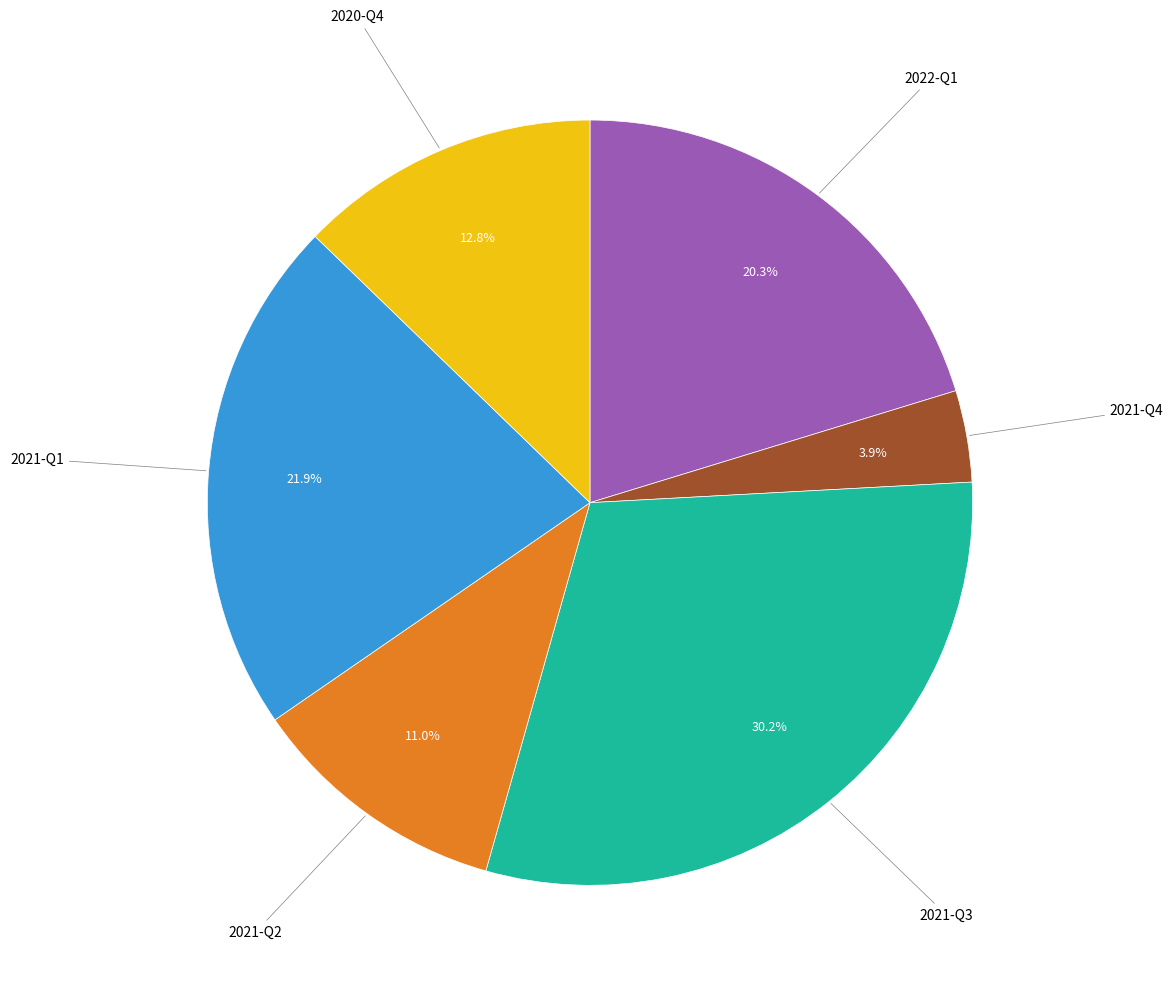

To the nearest percent, what is the average slice percentage?

17%